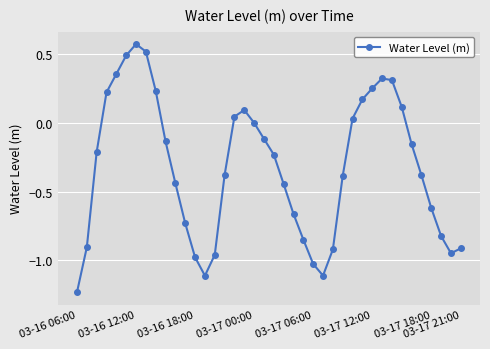

How many lines are shown in the chart?

1